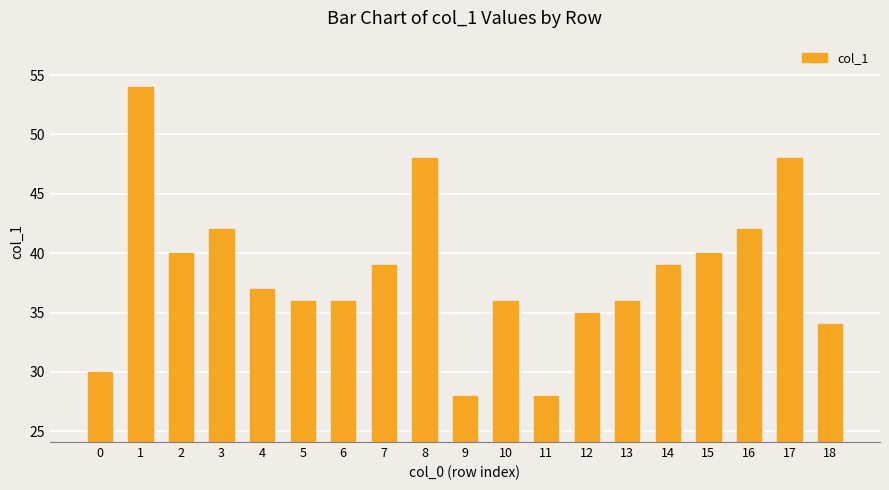

What is the ratio of the value at 10 to the value at 6?

1.0